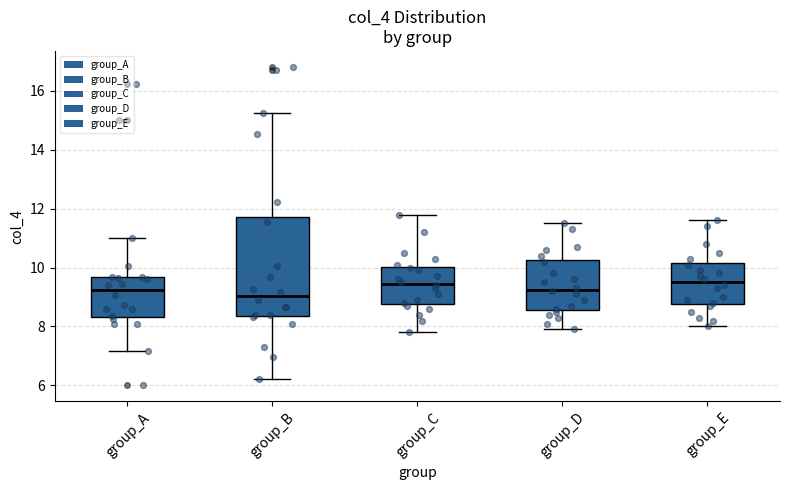

Which box has the lowest median line?

group_B